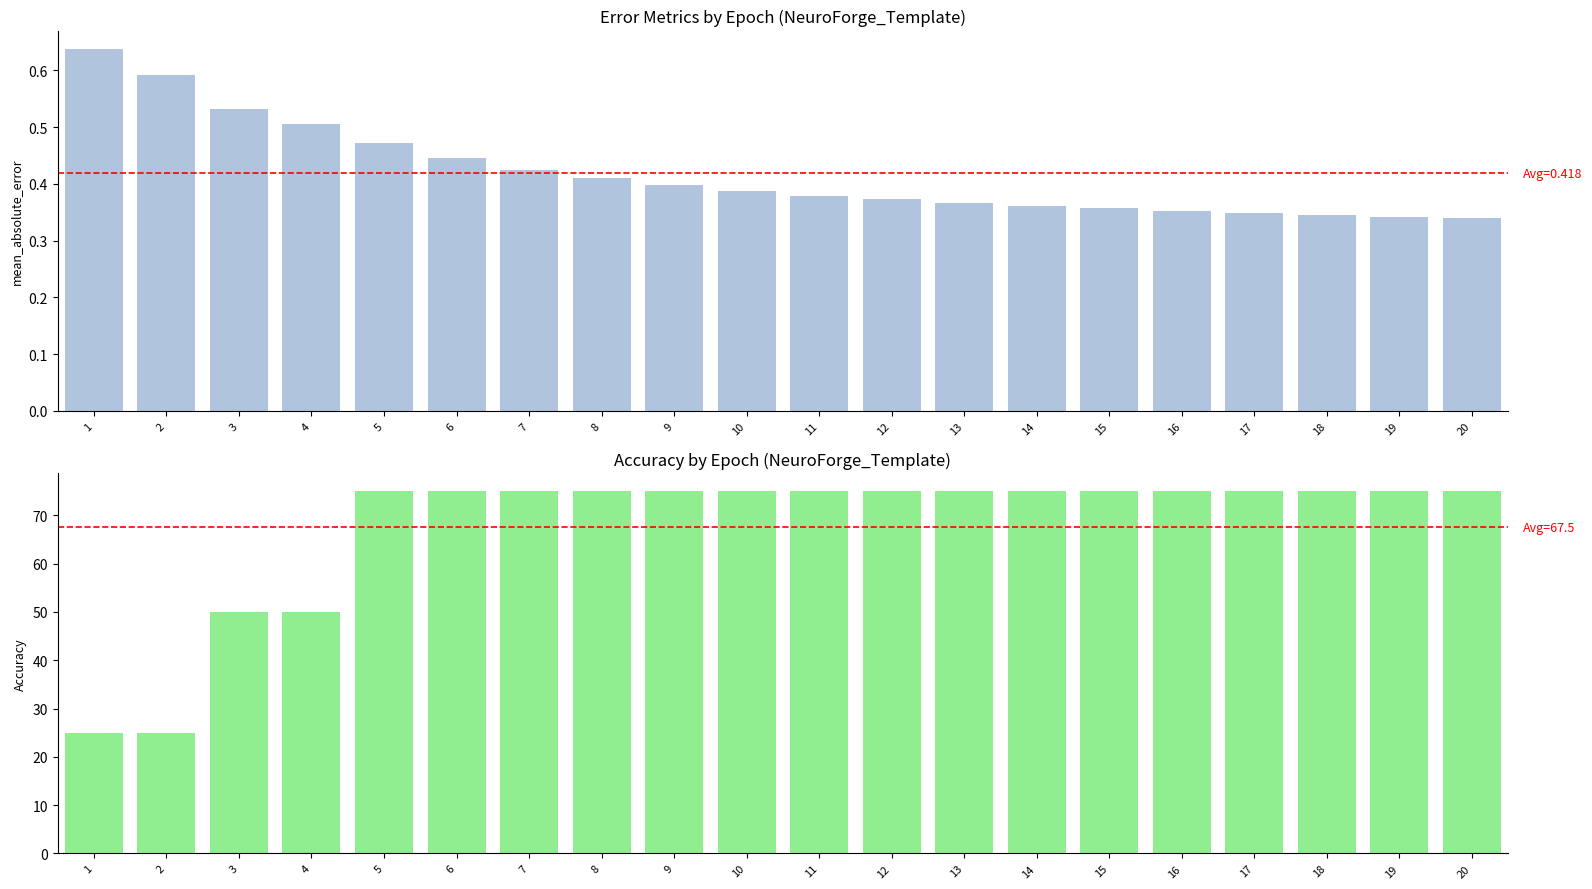

How many data points does each series have?

20